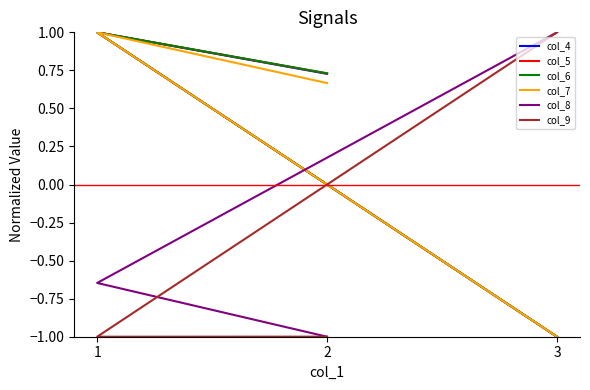

What is the difference between the highest and lowest values at 2?

1.7